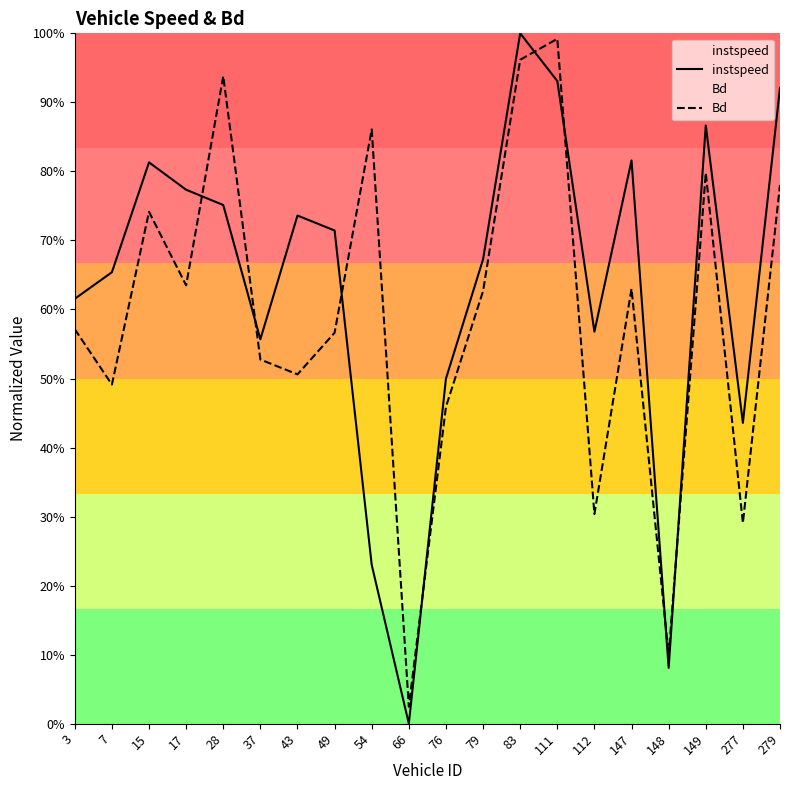

How many interior local valleys does the Bd series have?

7